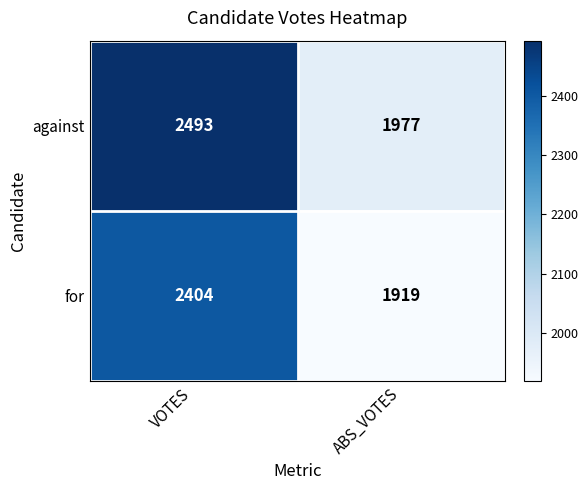

Is it true that for equals 3983 at VOTES?

False